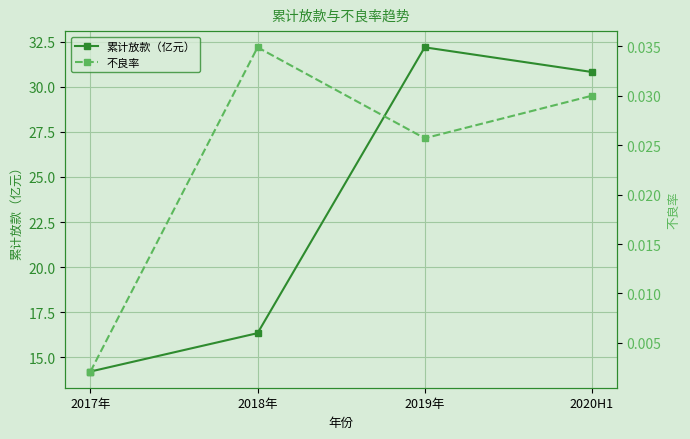

Between 2017年 and 2020H1, which is larger?

2020H1